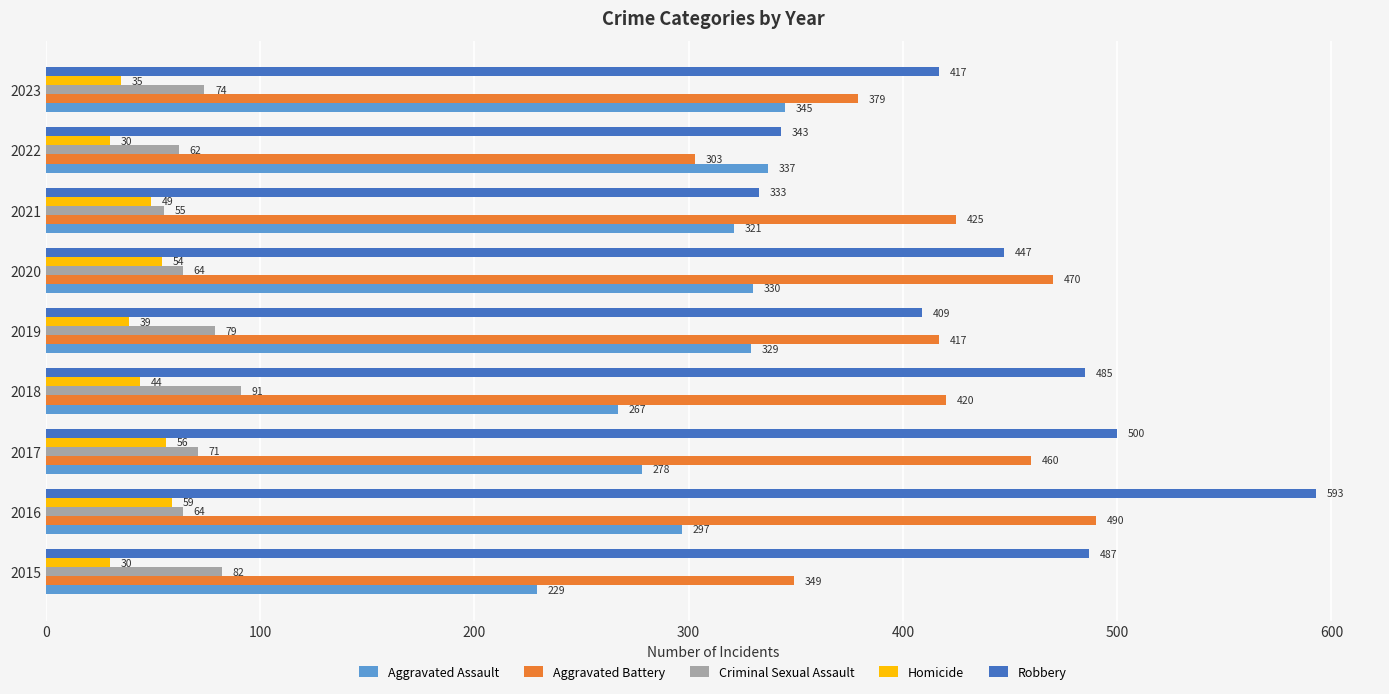

Where is Aggravated Assault nearest to the value 287?

2017